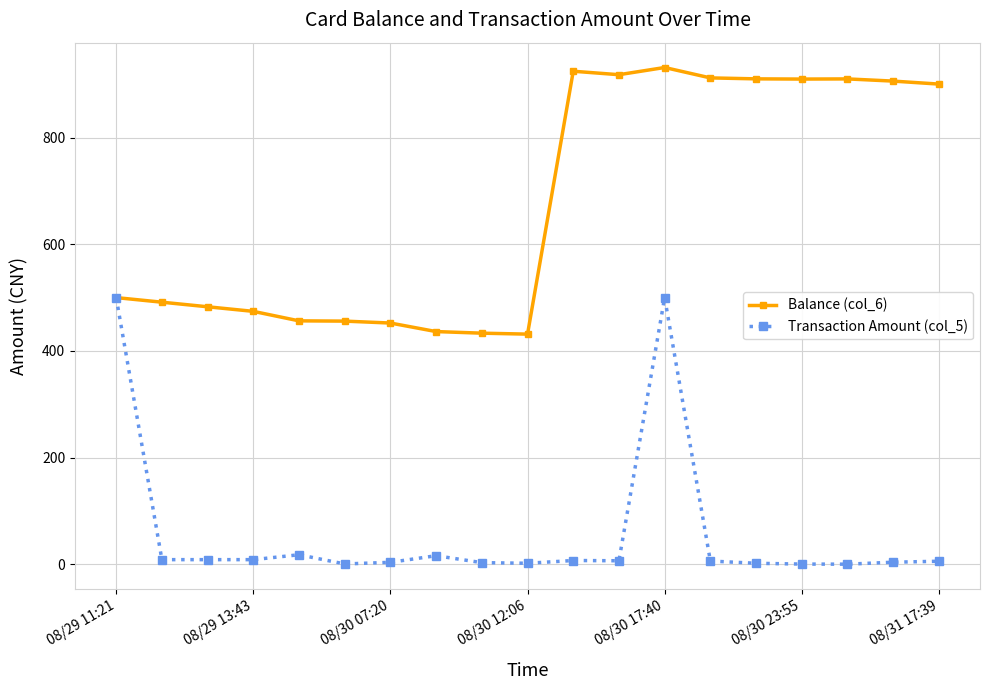

What is the value of the Balance (col_6) point at the 1st from the left?

500.0